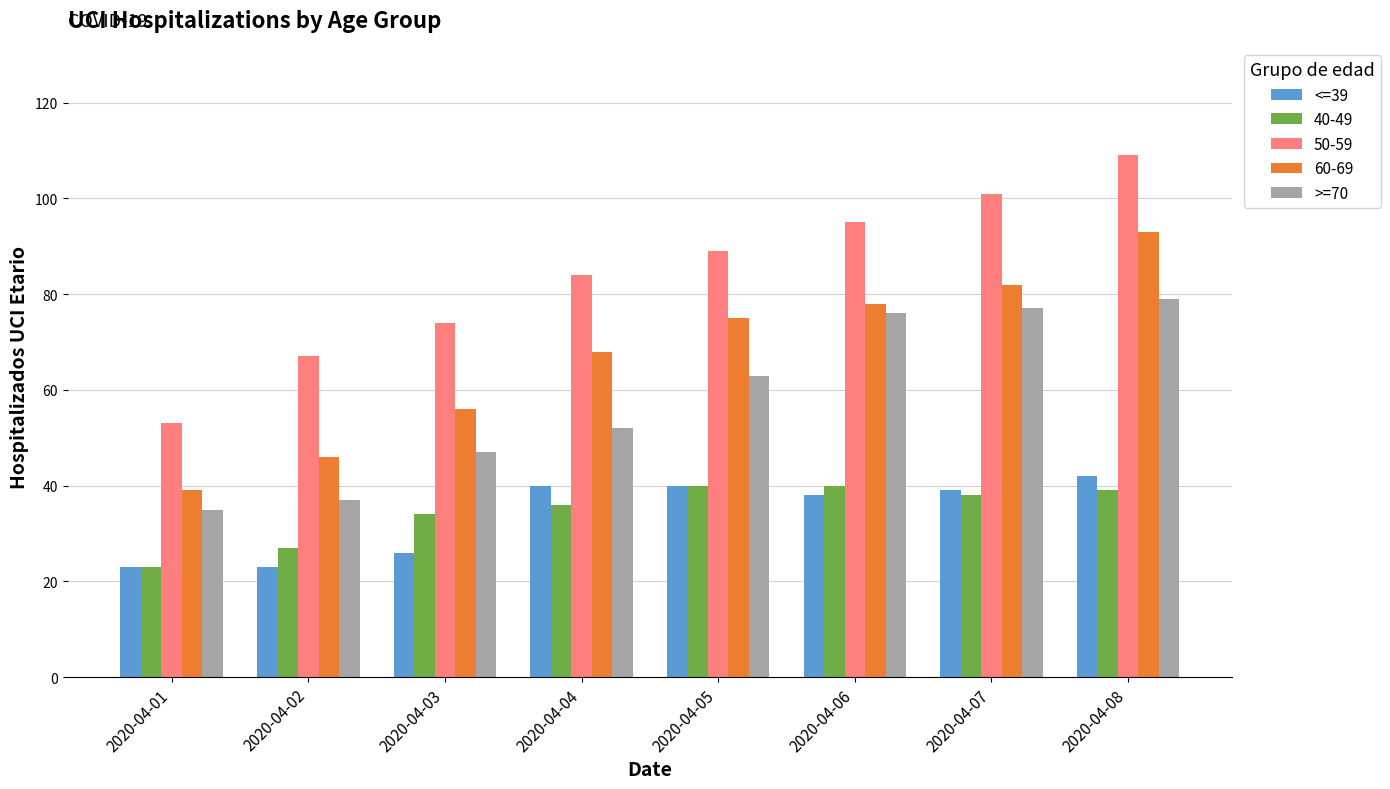

How many bars are there in total?

40